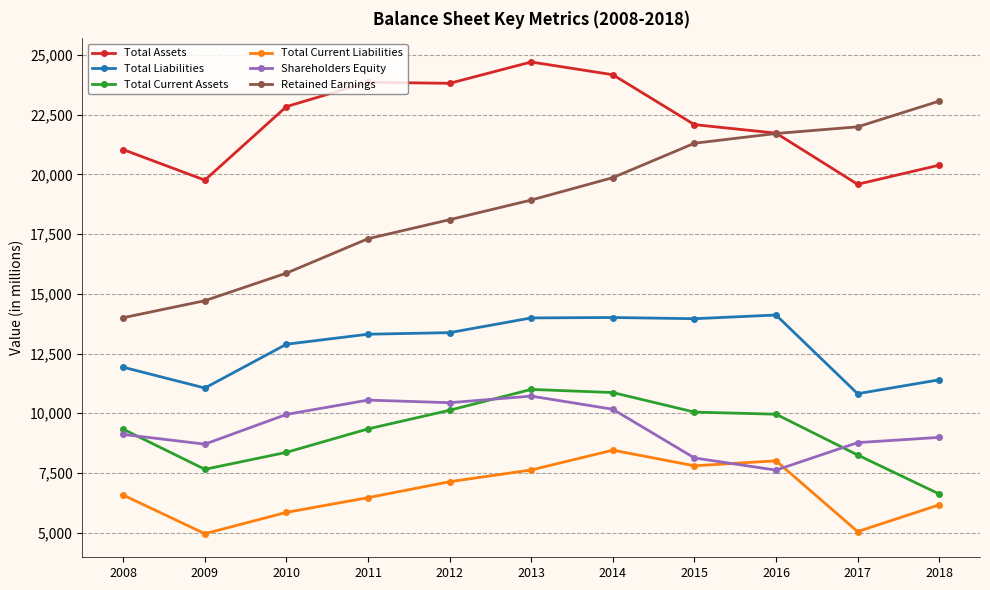

What are all the series names shown in the legend?

Total Assets, Total Liabilities, Total Current Assets, Total Current Liabilities, Shareholders Equity, Retained Earnings